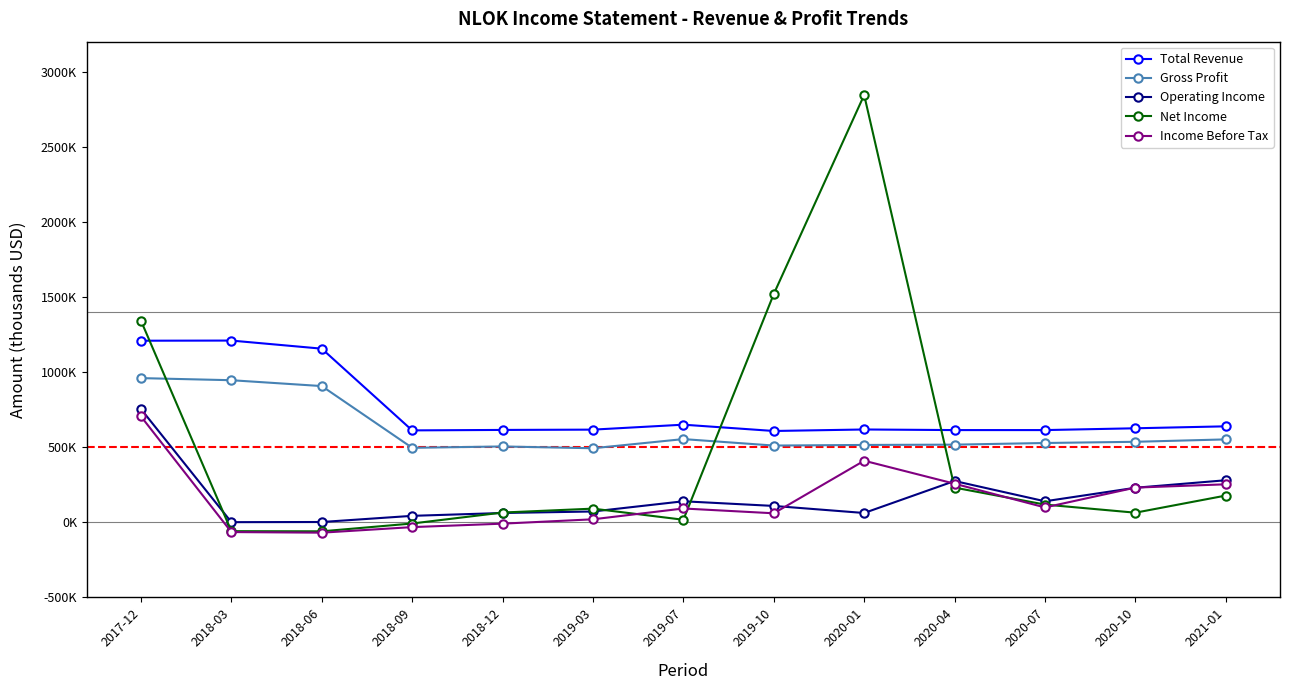

Reading left to right, extract all data points from this chart.

Total Revenue: 2017-12=1209000	2018-03=1210000	2018-06=1156000	2018-09=612000	2018-12=615000	2019-03=617000	2019-07=650000	2019-10=608000	2020-01=618000	2020-04=614000	2020-07=614000	2020-10=626000	2021-01=639000
Gross Profit: 2017-12=960000	2018-03=946000	2018-06=907000	2018-09=496000	2018-12=505000	2019-03=493000	2019-07=554000	2019-10=511000	2020-01=515000	2020-04=517000	2020-07=528000	2020-10=536000	2021-01=552000
Operating Income: 2017-12=754000	2018-03=1000	2018-06=2000	2018-09=43000	2018-12=62000	2019-03=72000	2019-07=140000	2019-10=109000	2020-01=62000	2020-04=275000	2020-07=140000	2020-10=230000	2021-01=280000
Net Income: 2017-12=1342000	2018-03=-59000	2018-06=-60000	2018-09=-8000	2018-12=65000	2019-03=91000	2019-07=17000	2019-10=1520000	2020-01=2845000	2020-04=231000	2020-07=118000	2020-10=64000	2021-01=178000
Income Before Tax: 2017-12=705000	2018-03=-65000	2018-06=-69000	2018-09=-32000	2018-12=-9000	2019-03=20000	2019-07=92000	2019-10=60000	2020-01=410000	2020-04=257000	2020-07=99000	2020-10=231000	2021-01=253000